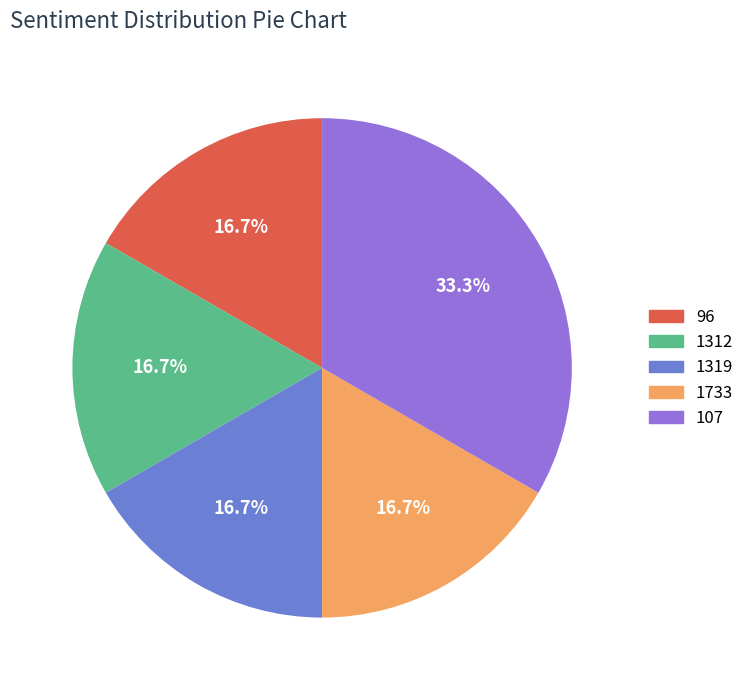

What is the largest slice in the pie chart?

107